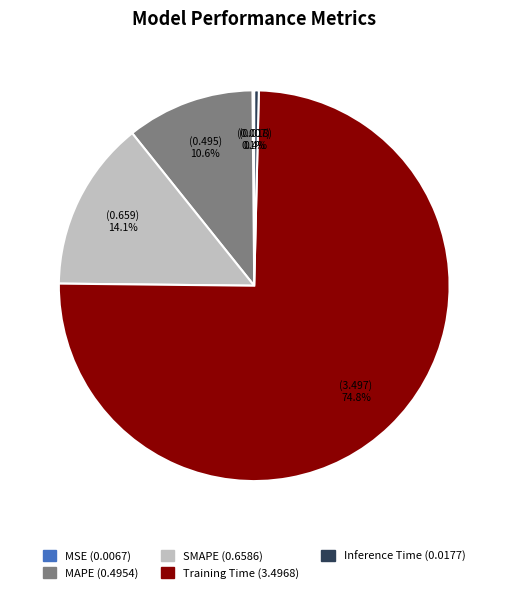

Between Inference Time and SMAPE, which is larger?

SMAPE